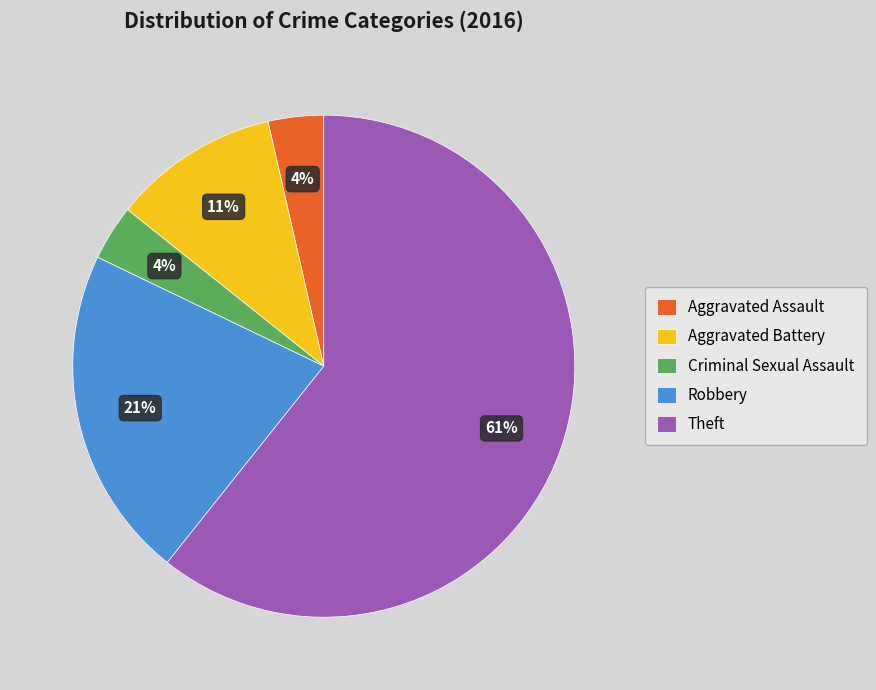

The Robbery slice represents 11% of the pie. True or false?

False